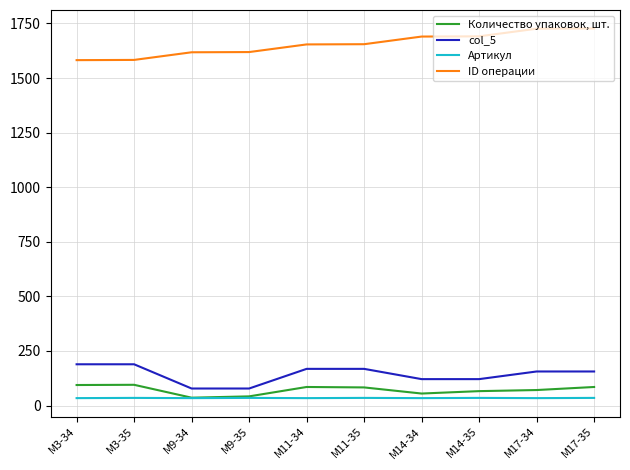

Which series has the widest spread of values?

ID операции